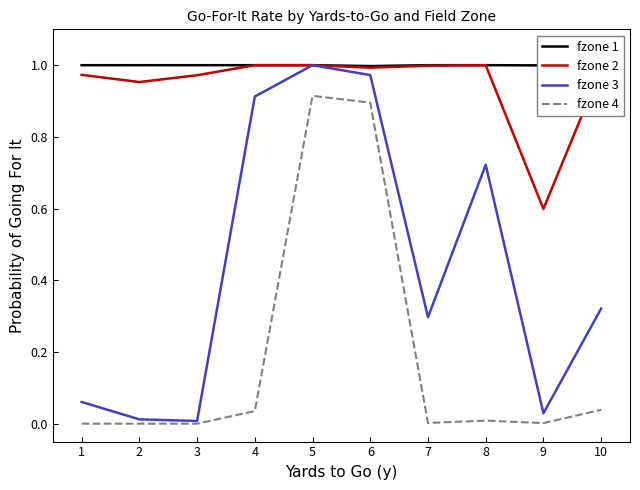

At which category does the chart reach its minimum across all series?

1